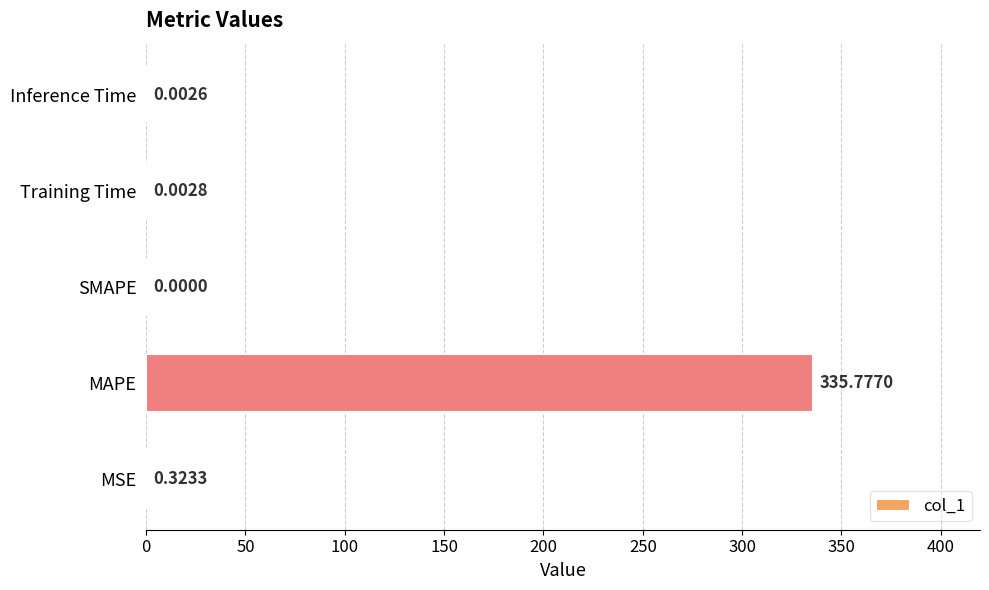

What is the change in value from MSE to Training Time?

-0.3